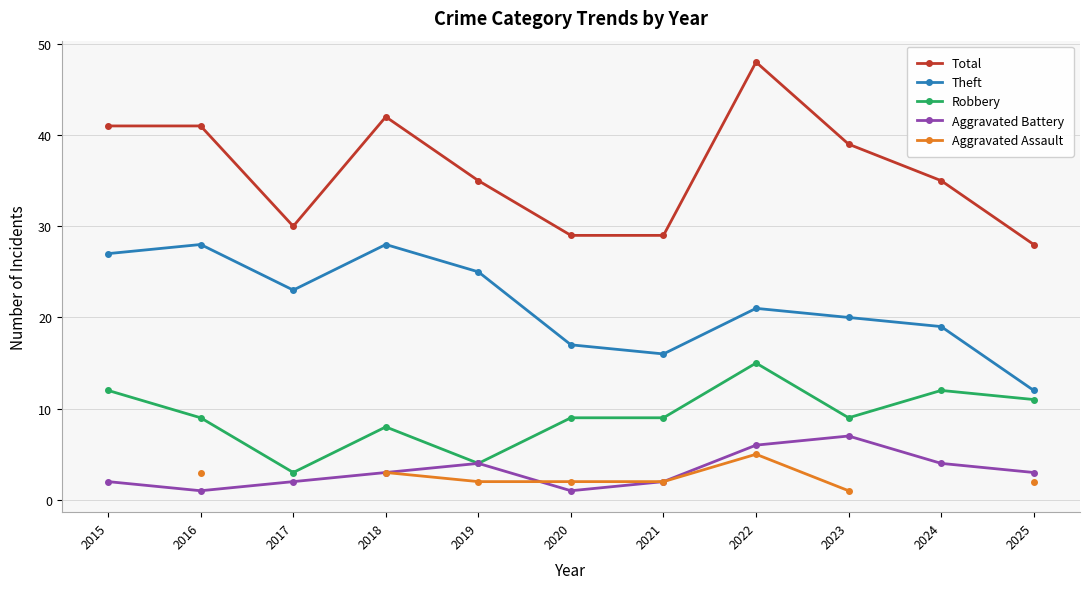

What is the maximum value shown in the chart?

48.0